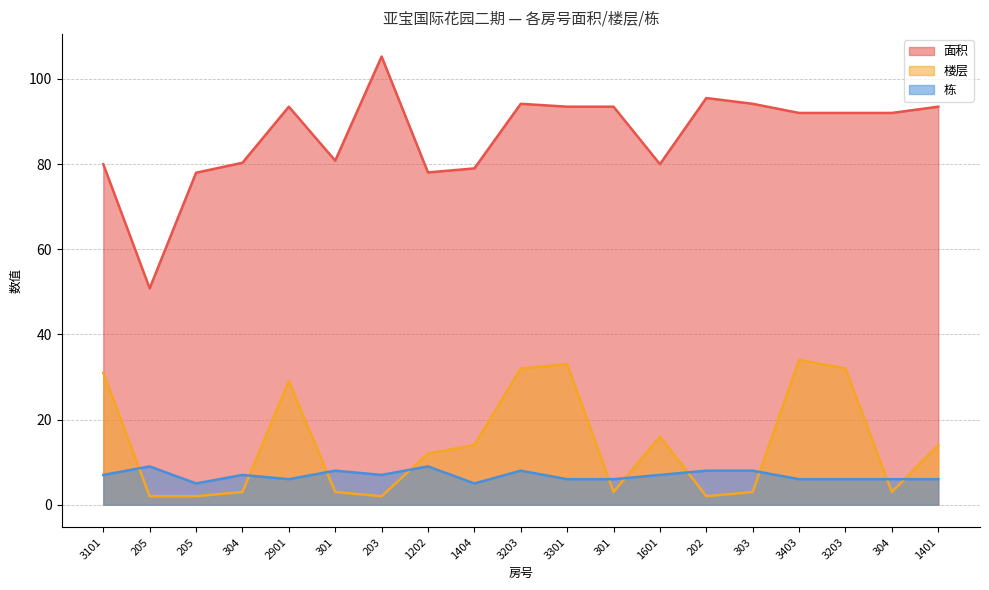

At which label is 楼层 closest to 18?

1601